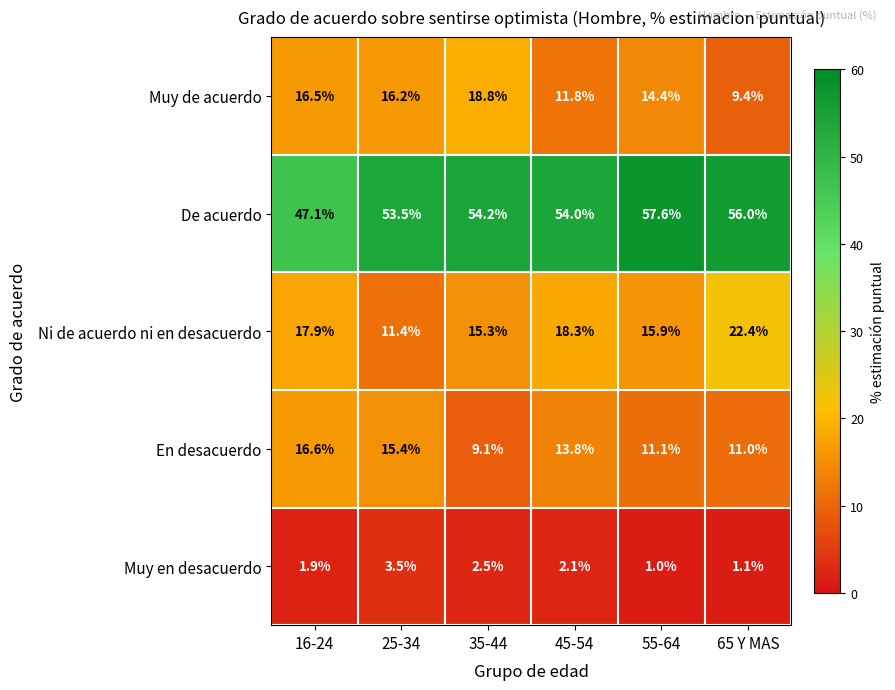

At 35-44, list the series in order from largest to smallest.

De acuerdo, Muy de acuerdo, Ni de acuerdo ni en desacuerdo, En desacuerdo, Muy en desacuerdo